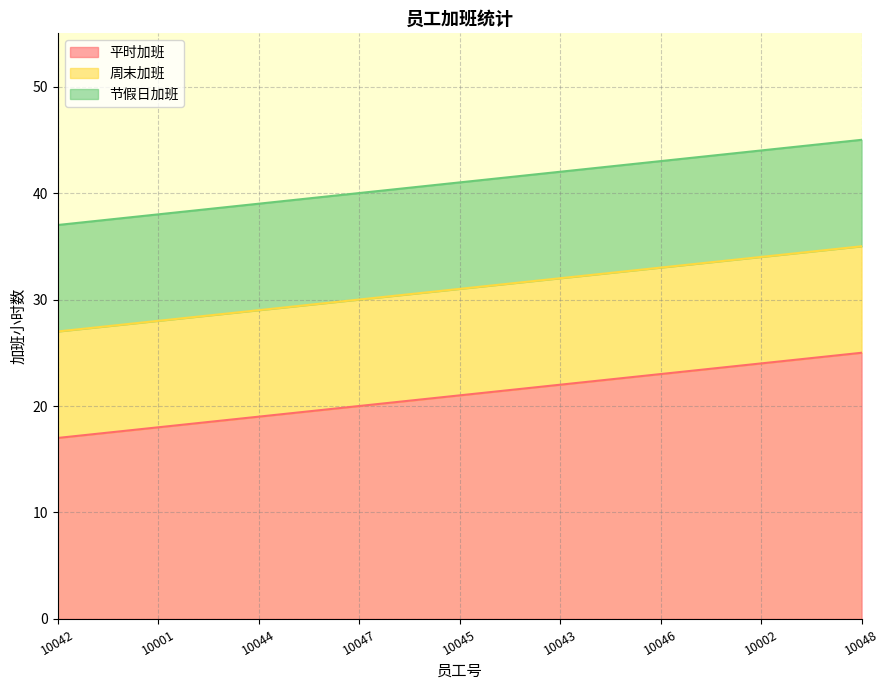

Count the number of data series in this chart.

3